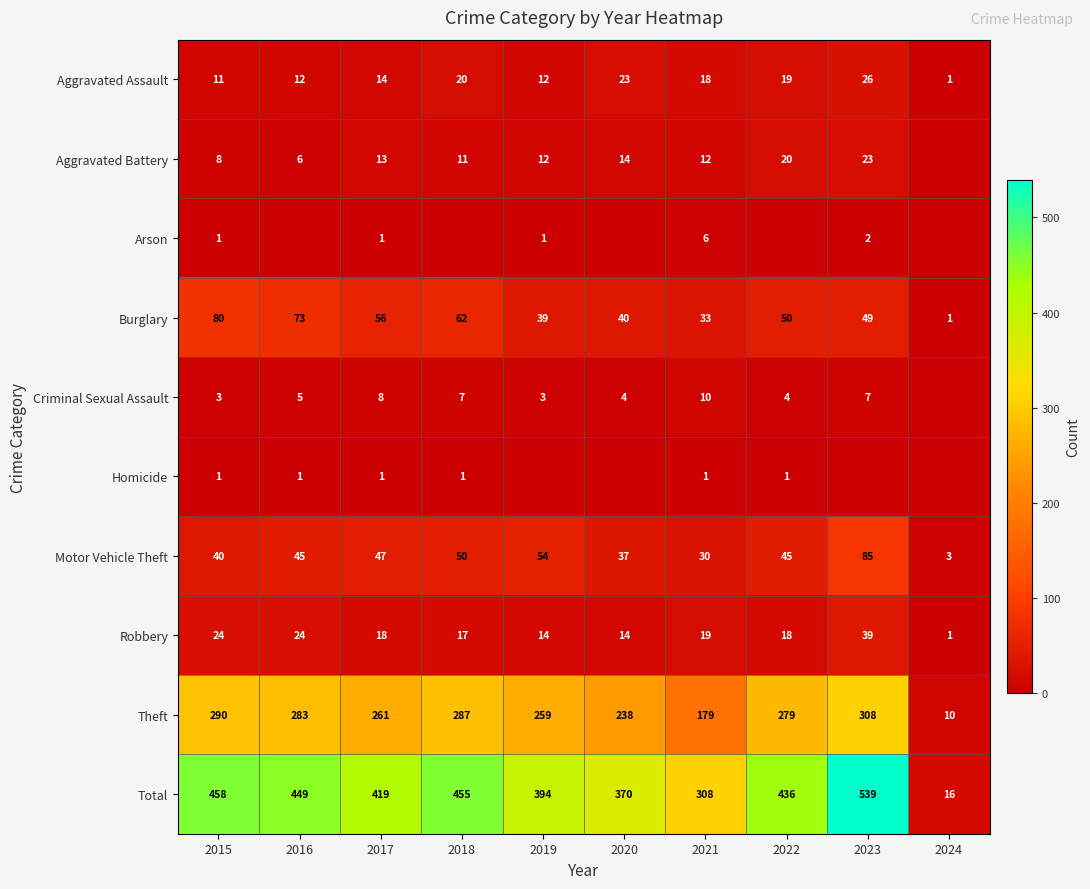

At how many categories does at least one series exceed 433?

5